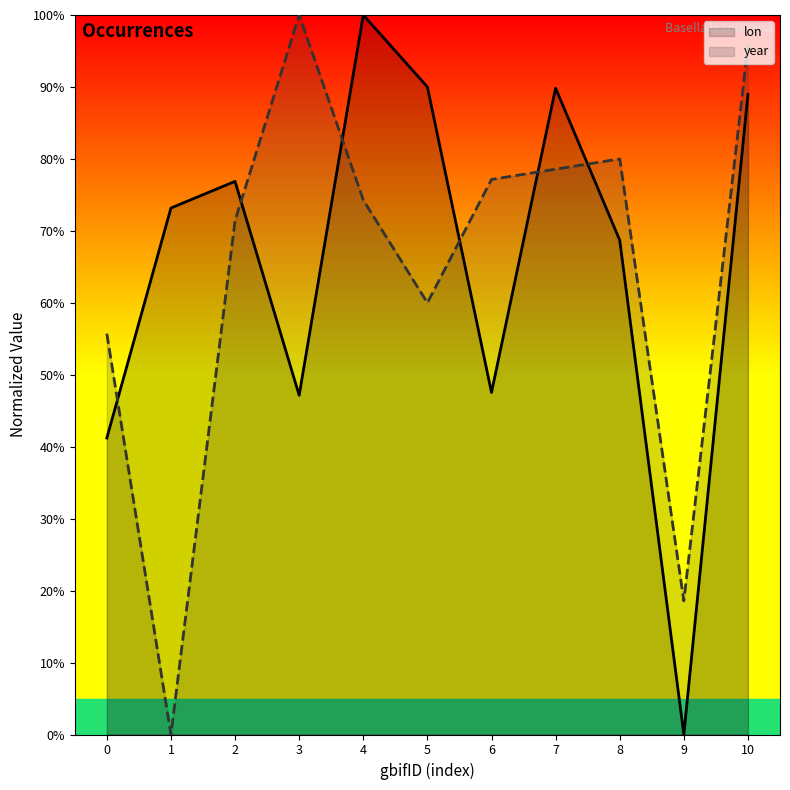

What is the total value across all series at 9?

18.6